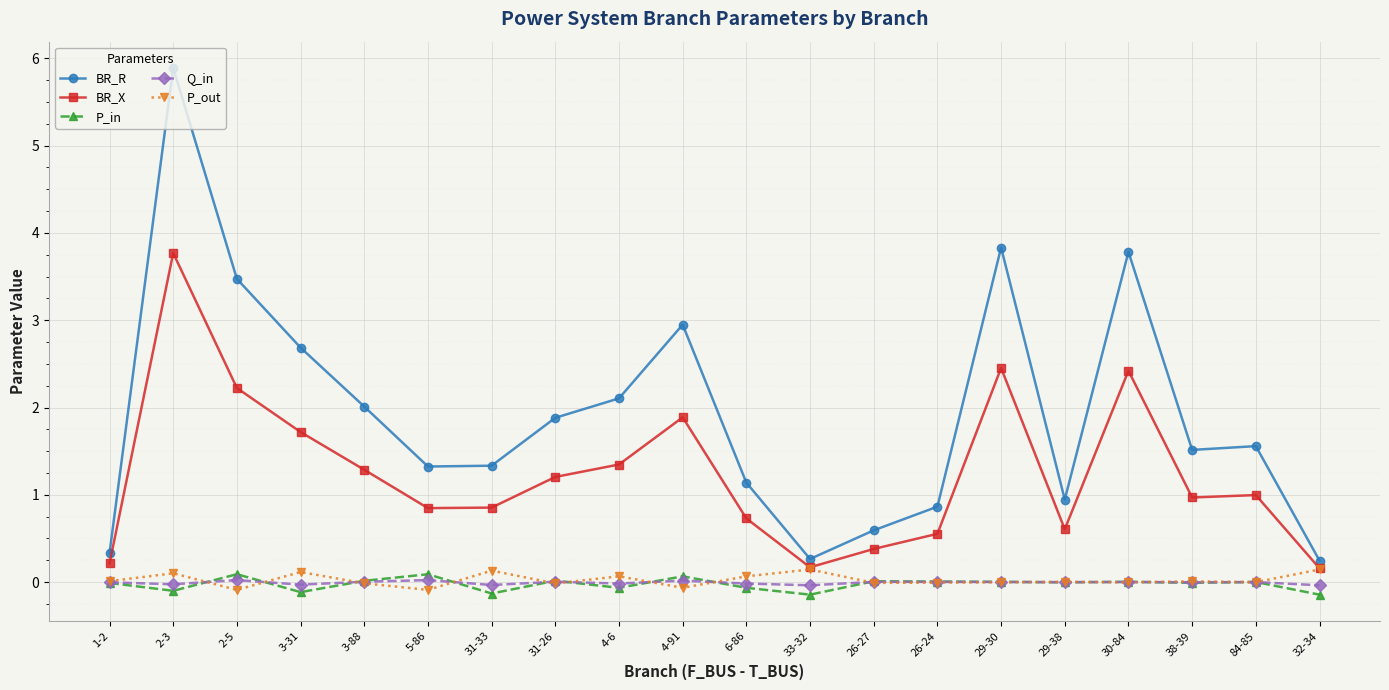

Does the chart display data point markers on the line(s)?

Yes